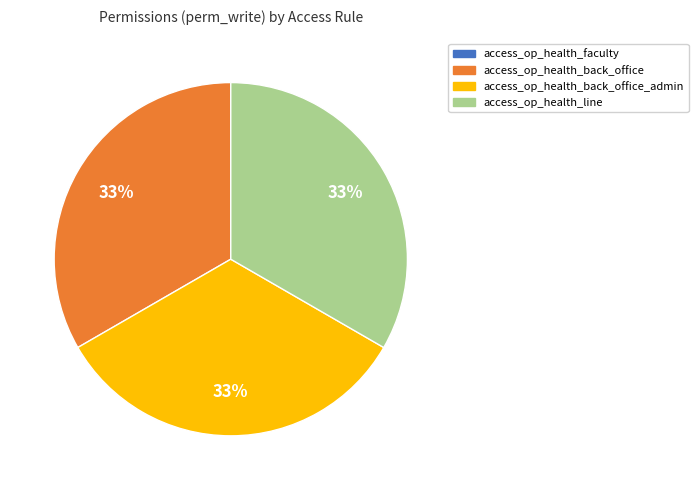

To the nearest percent, what is the difference between the largest and smallest slice percentages?

33%